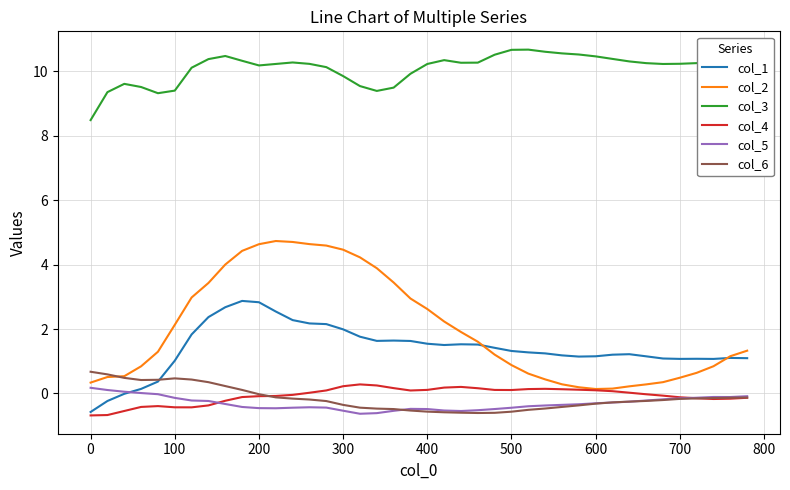

Which series has the largest total across all categories?

col_3